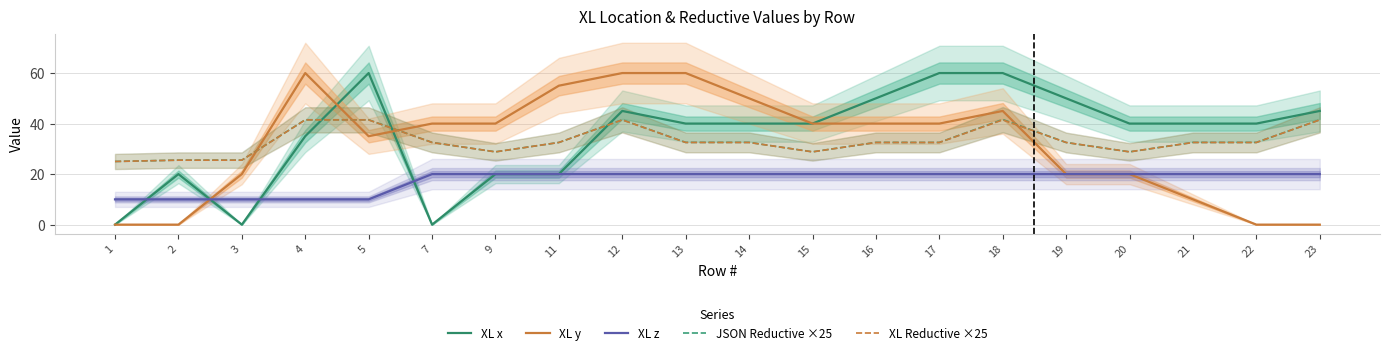

Count the XL z values in the range 20 to 21.

15